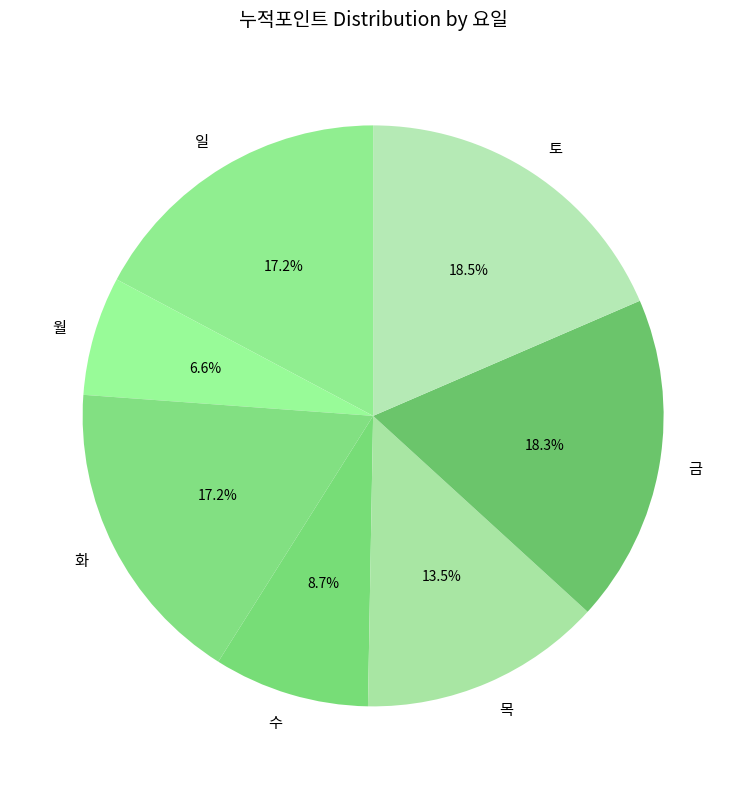

How many slices are in this pie chart?

7